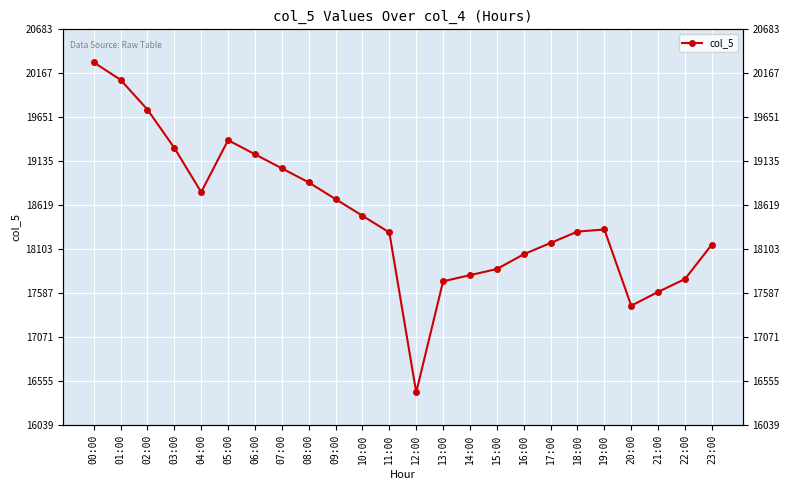

What is the maximum value shown in the chart?

20296